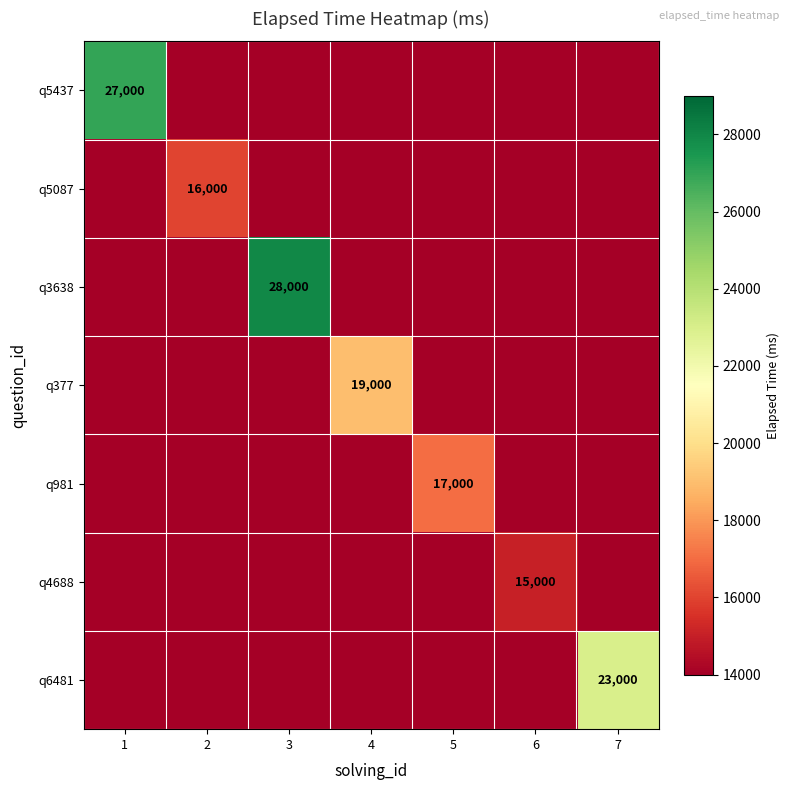

Between 6 and 1, which is larger?

1